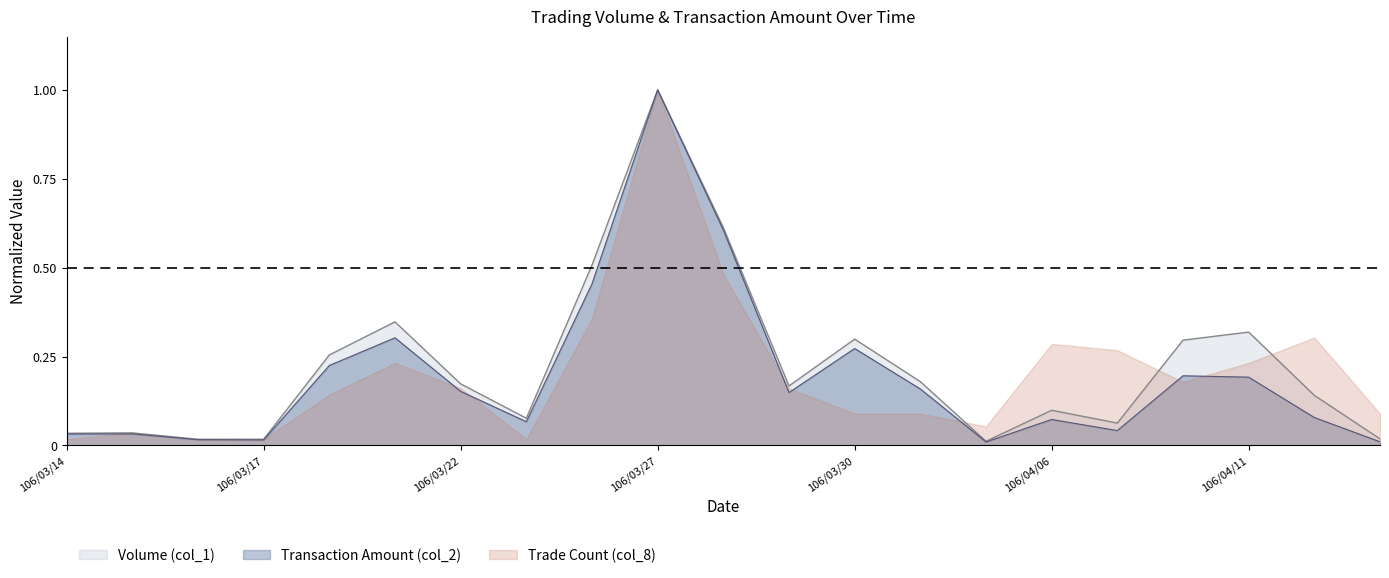

What is the greatest value displayed?

1.0